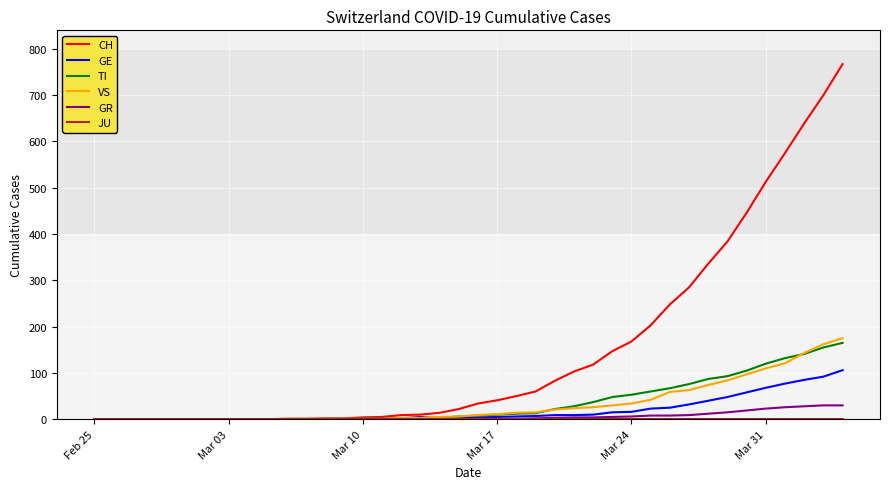

Which series has the widest spread of values?

CH